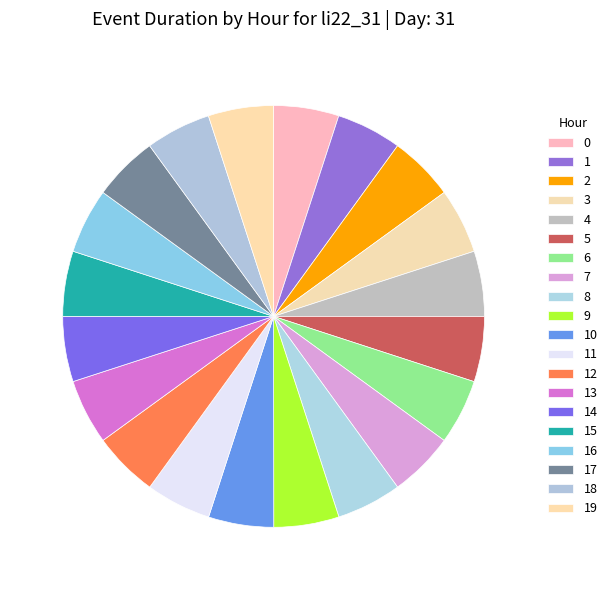

Count the number of slices in the pie.

20